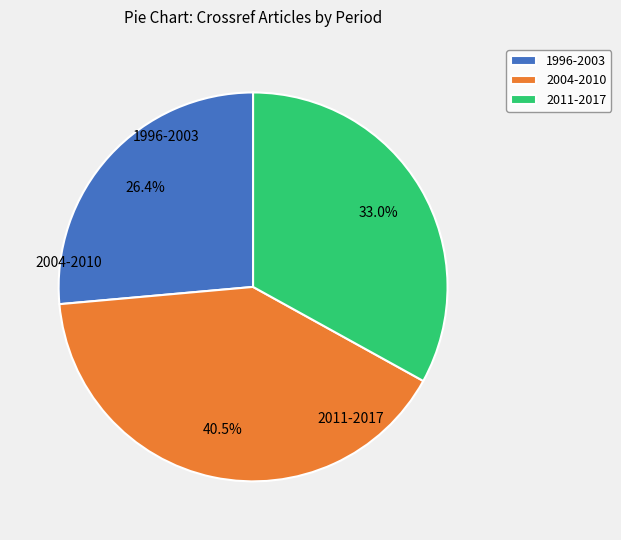

Which has a higher value, 2004-2010 or 1996-2003?

2004-2010